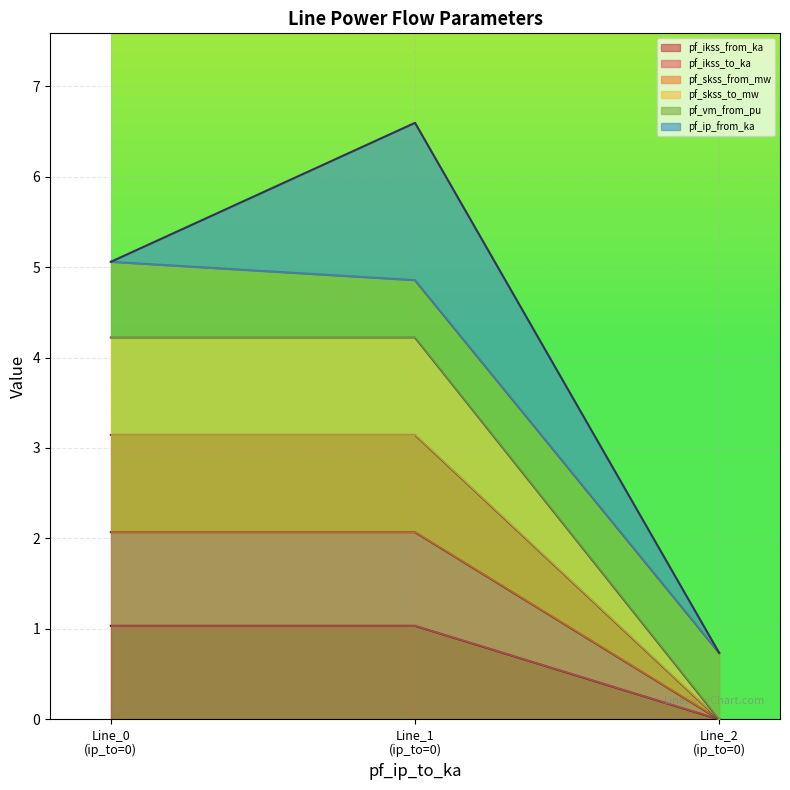

How many lines are shown in the chart?

6